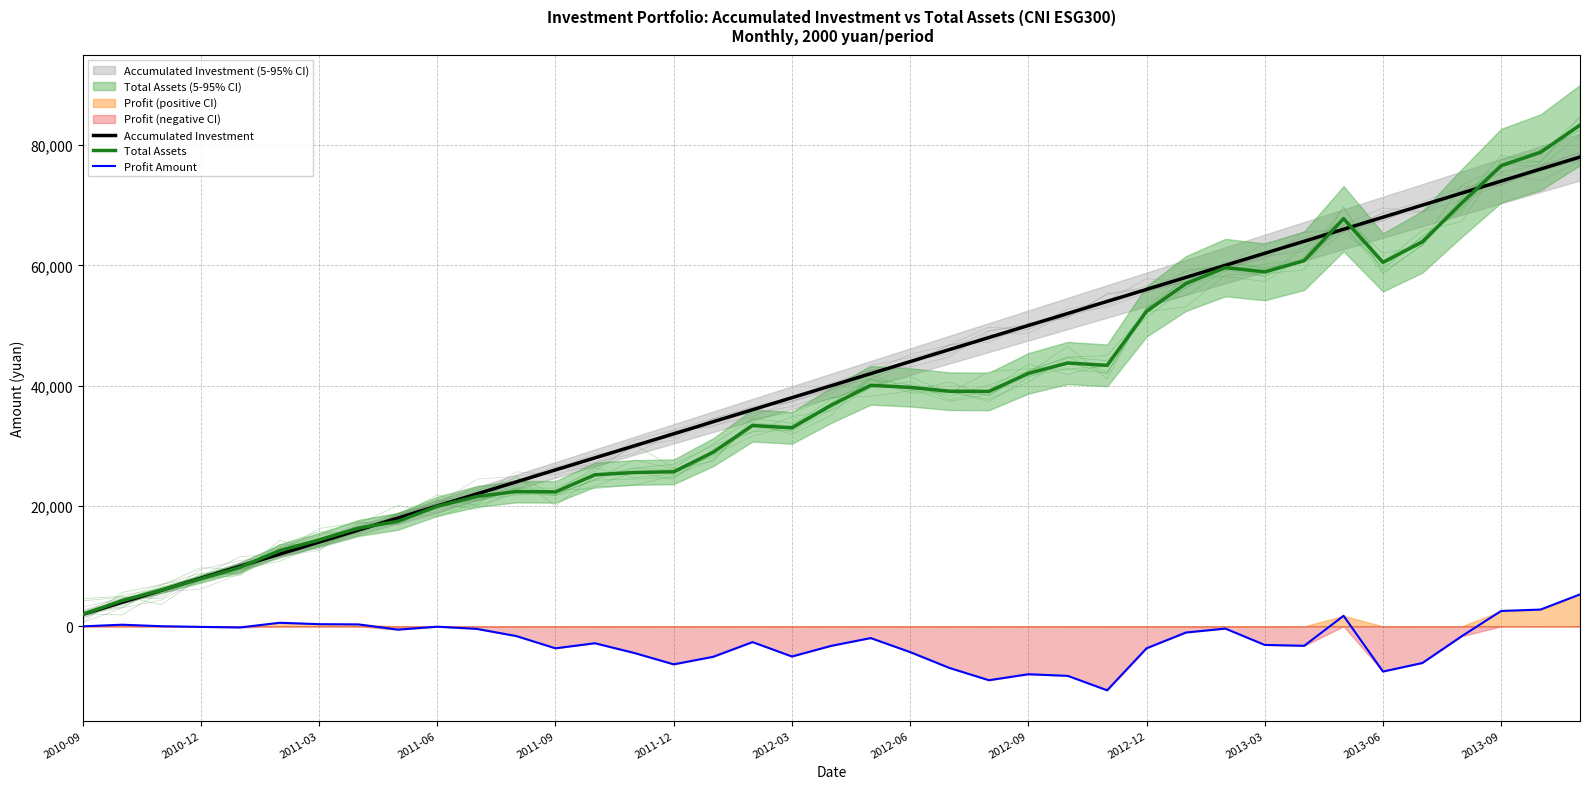

What is the difference between the maximum and minimum values in the Accumulated Investment series?

76000.0